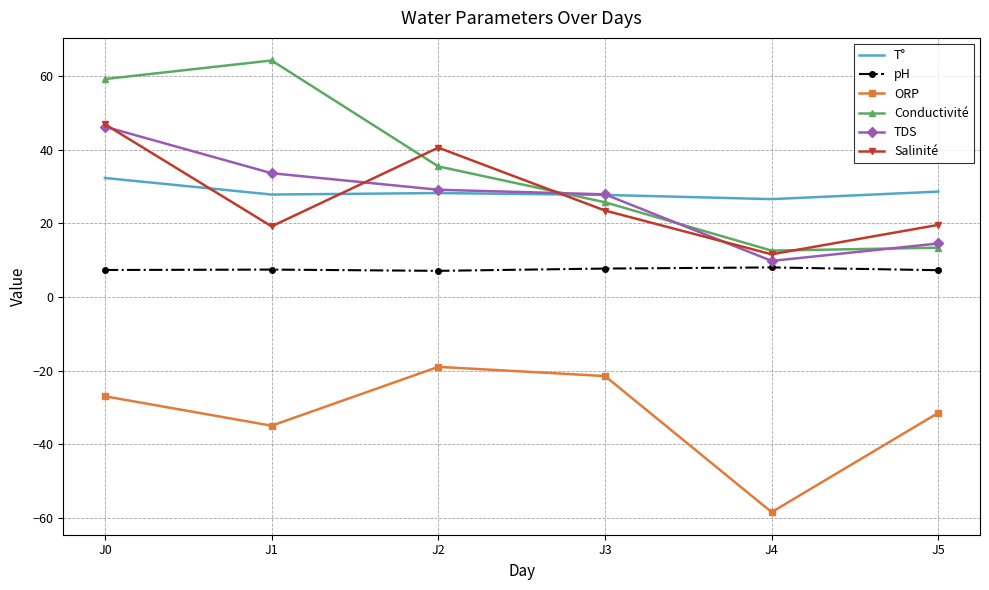

Which series has the largest total across all categories?

Conductivité